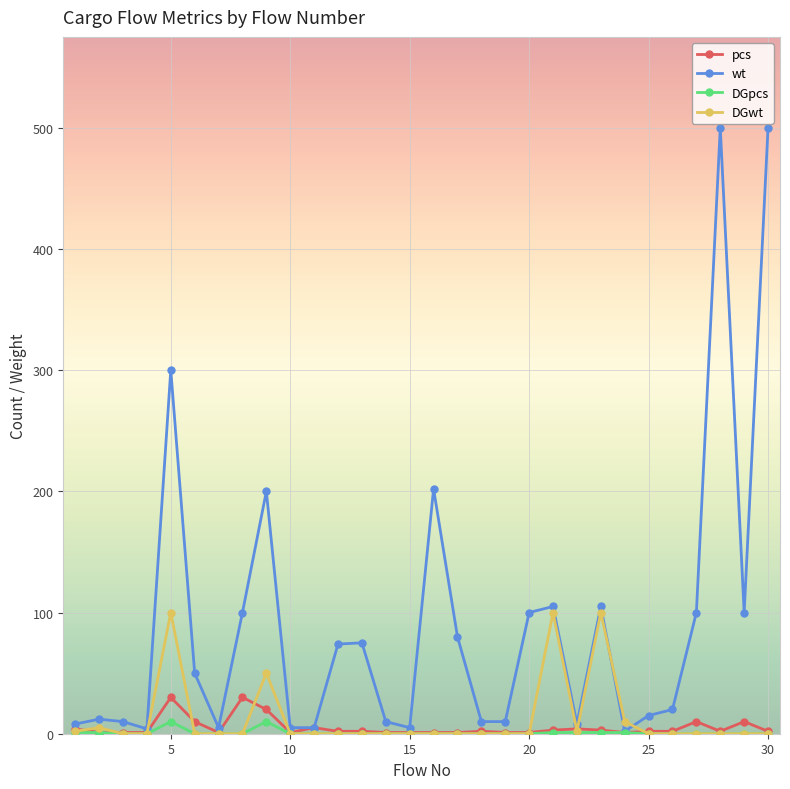

True or false: wt has more than 0 points higher than both neighbors.

True